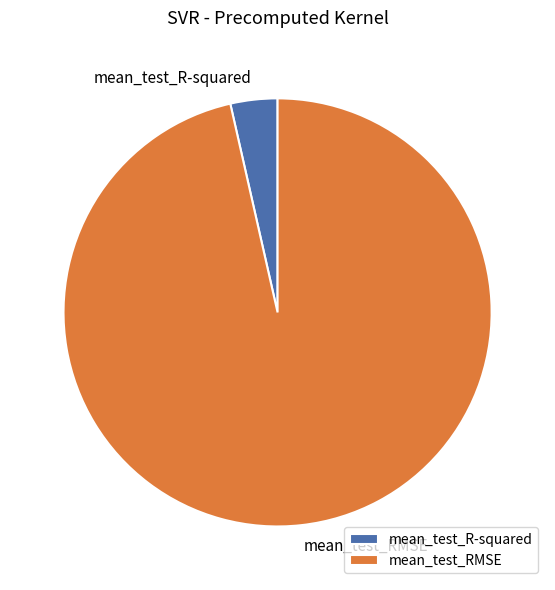

Which category has the smallest portion of the pie?

mean_test_R-squared